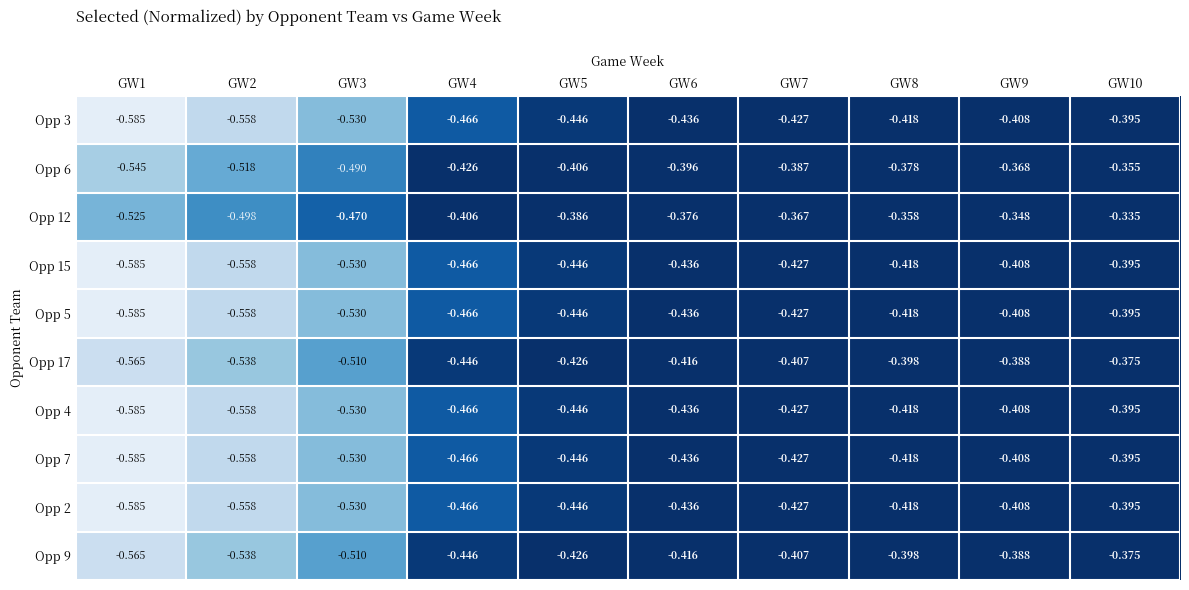

Is the value of Opp 17 at GW9 greater than the value of Opp 15 at GW2?

Yes